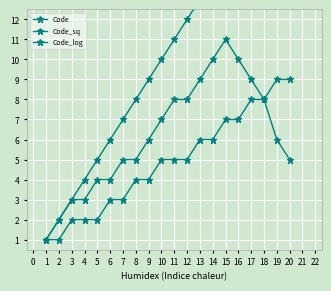

What is the highest value of the Code_log series?

11